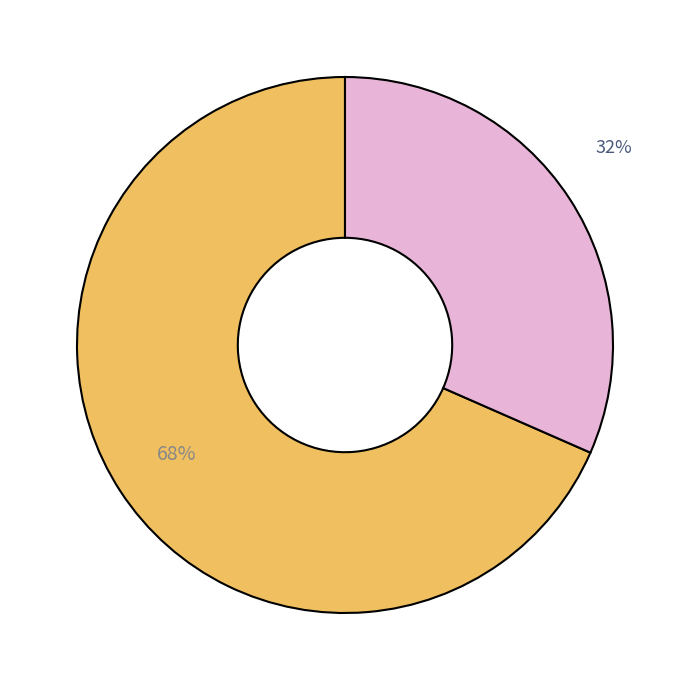

Does any single category account for the majority?

Yes